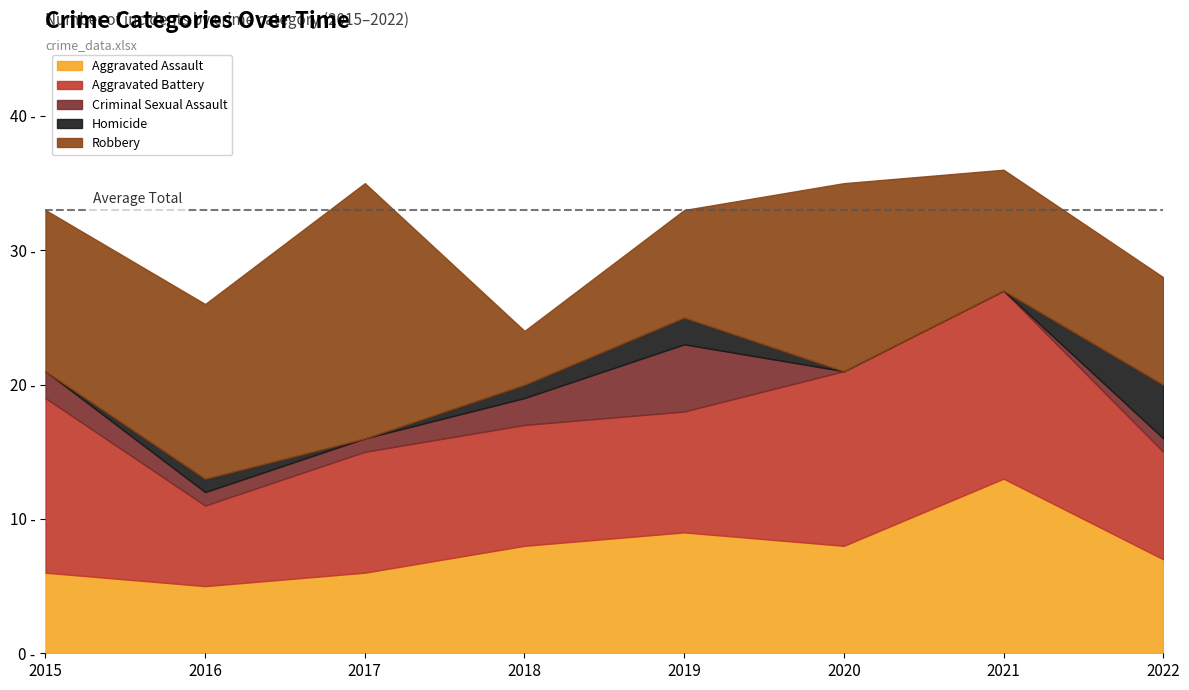

What is the average value of the Robbery series?

11